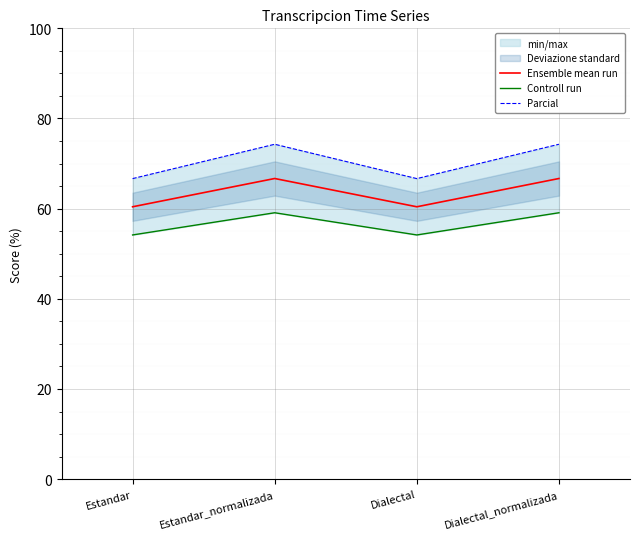

Is the value of Controll run at Estandar_normalizada greater than the value of Ensemble mean run at Dialectal?

No